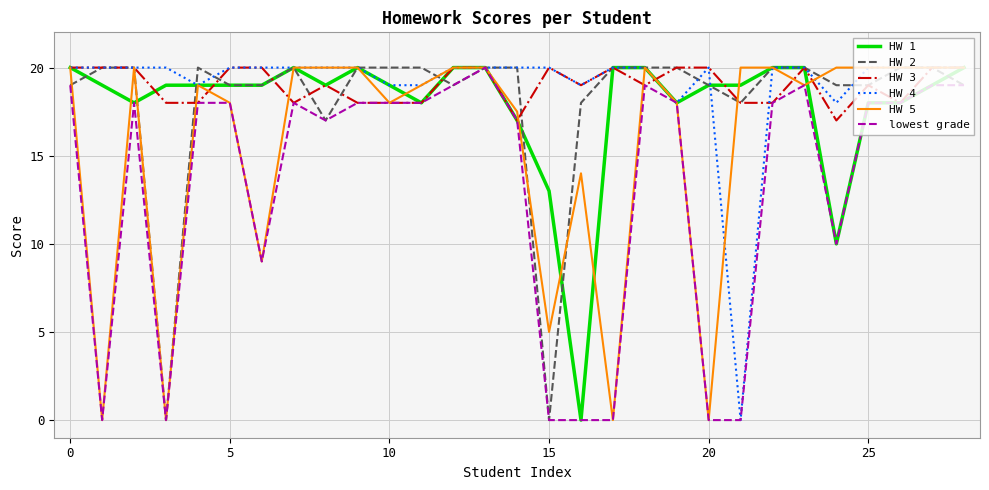

What is the difference between the maximum and minimum values in the HW 1 series?

20.0